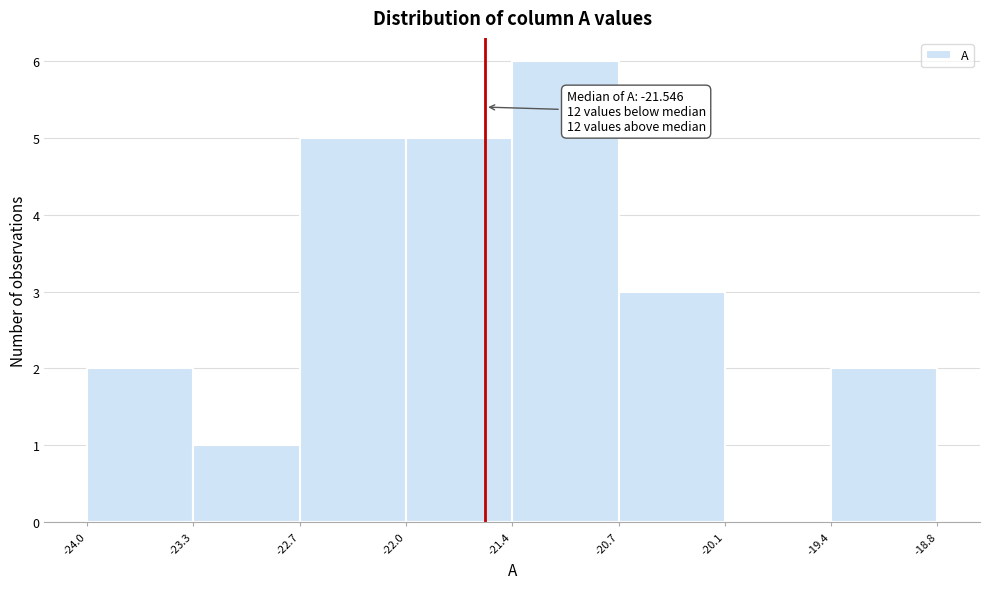

Over which range of the x-axis is the bar tallest?

-21.4 to -20.7